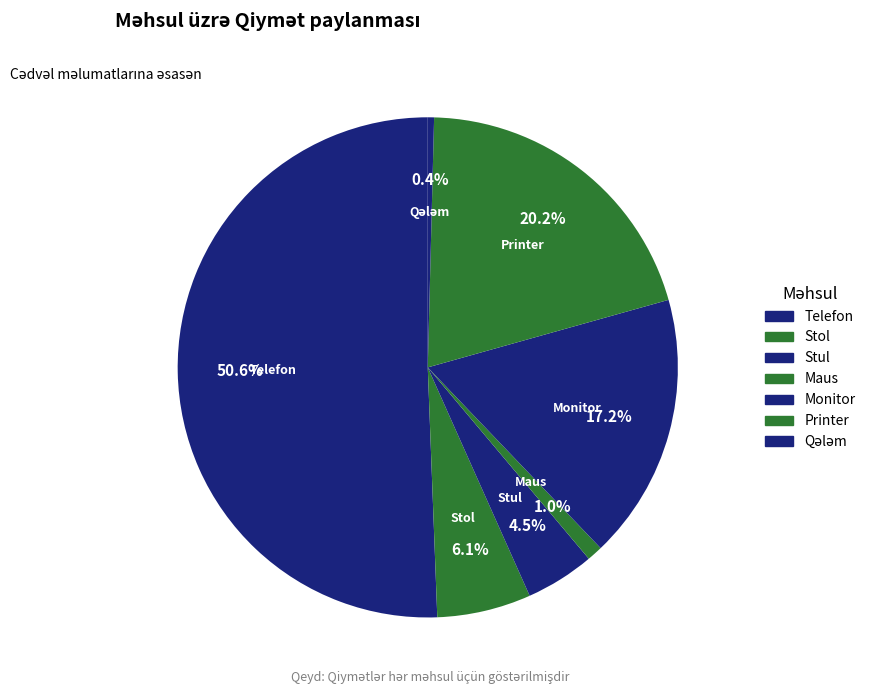

What is the smallest slice in the pie chart?

Qələm